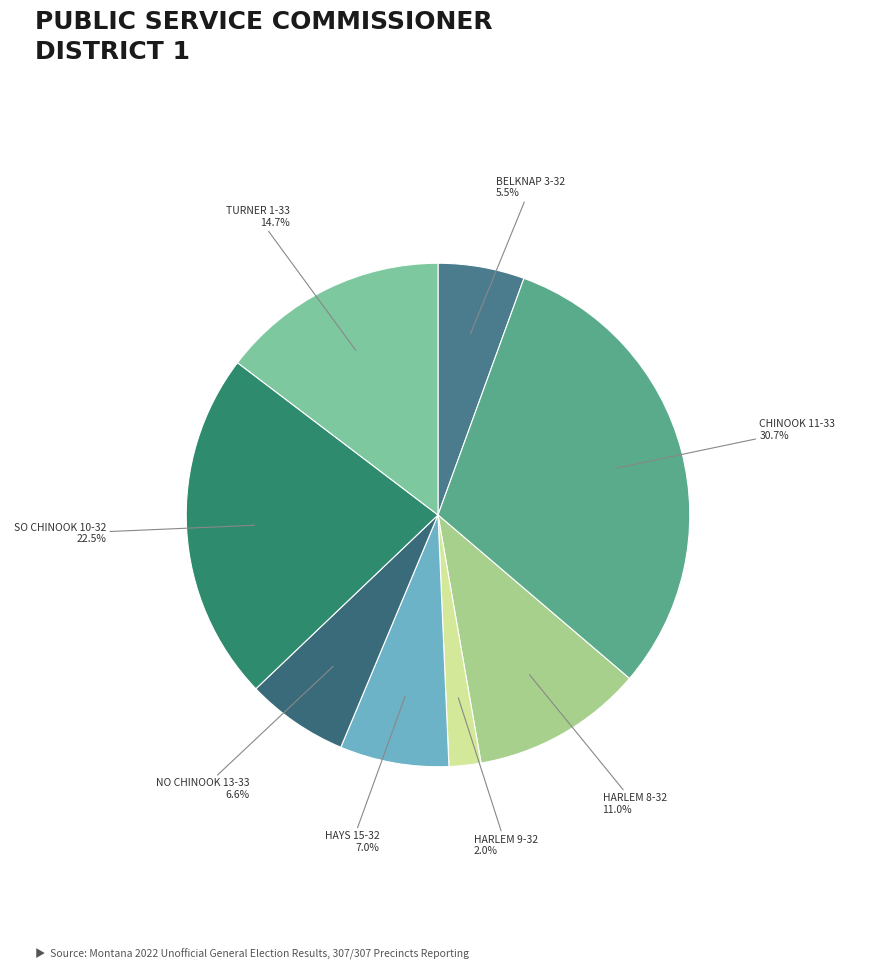

Count the number of slices in the pie.

8